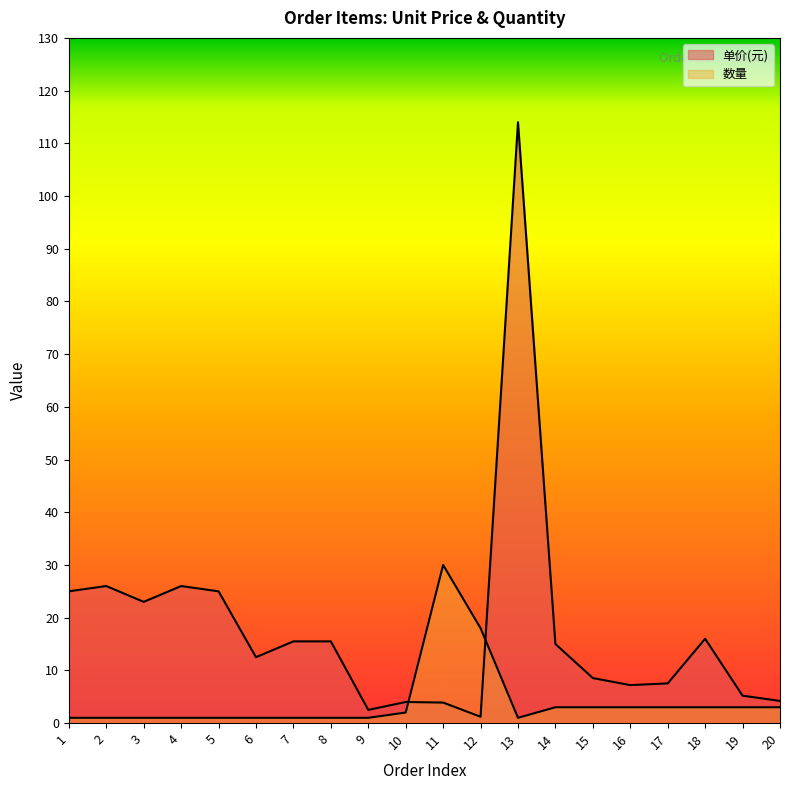

List the series in order of their peak value, lowest first.

数量, 单价(元)